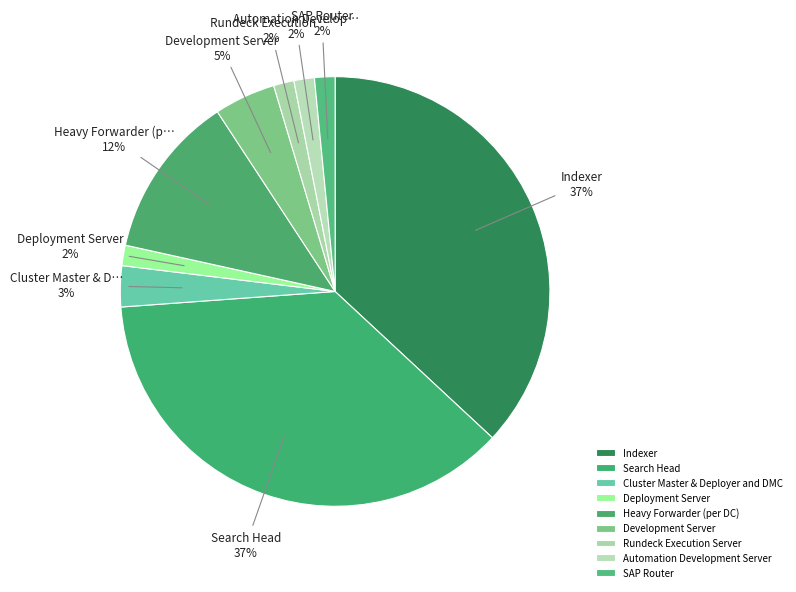

Is there a majority slice in this chart?

No